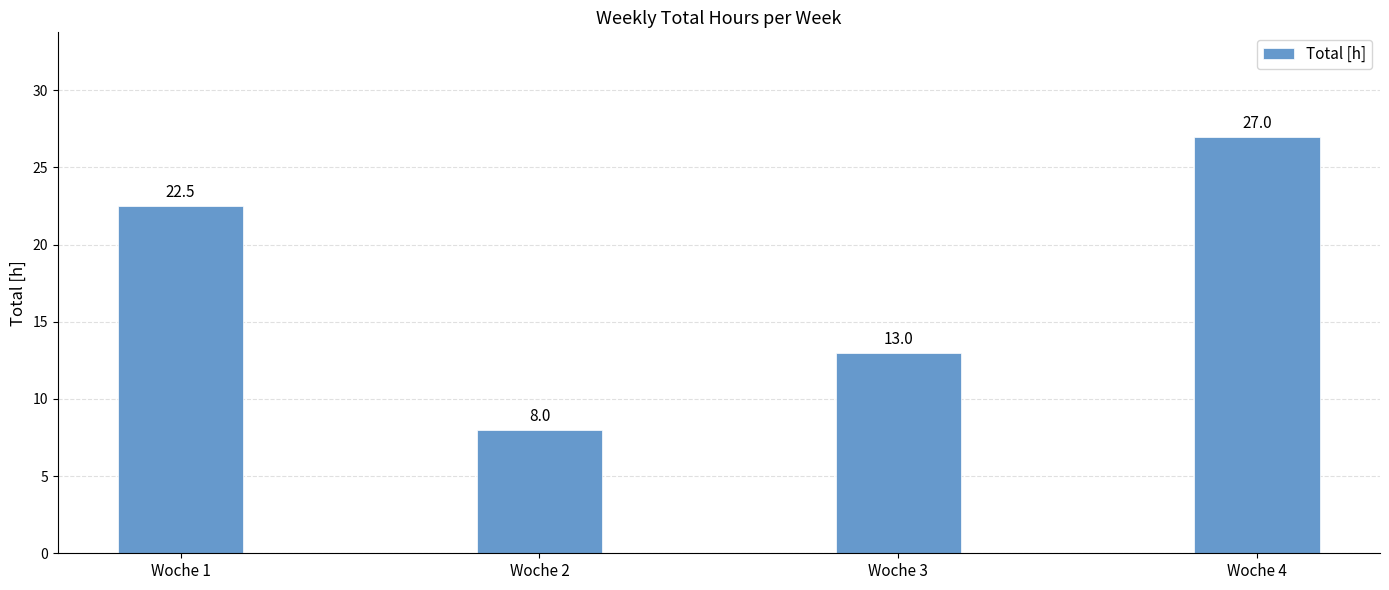

Between Woche 3 and Woche 4, which is larger?

Woche 4